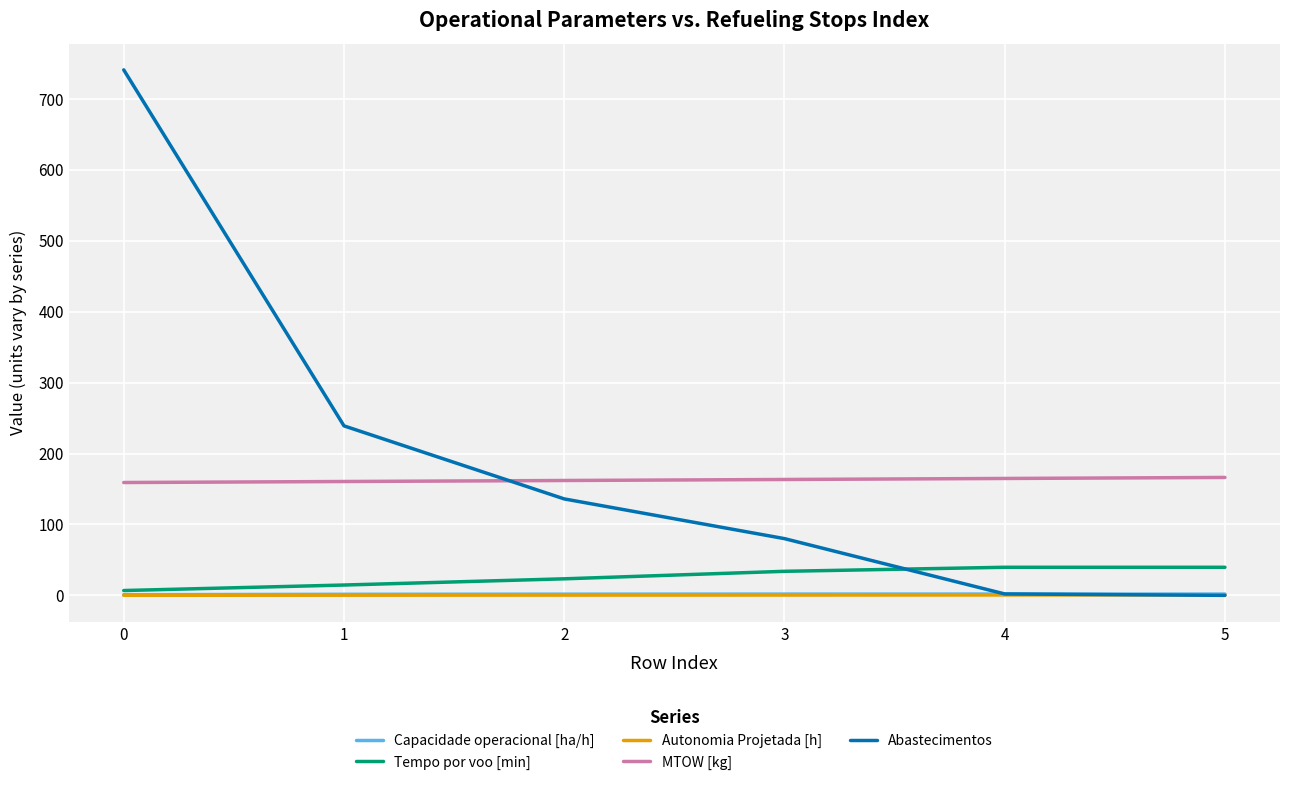

The Autonomia Projetada [h] series shows 0.5 at 4. True or false?

True